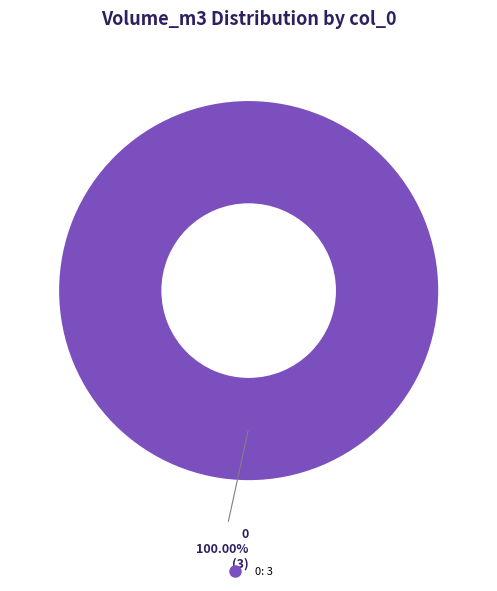

Is there any slice that represents more than half of the pie?

Yes